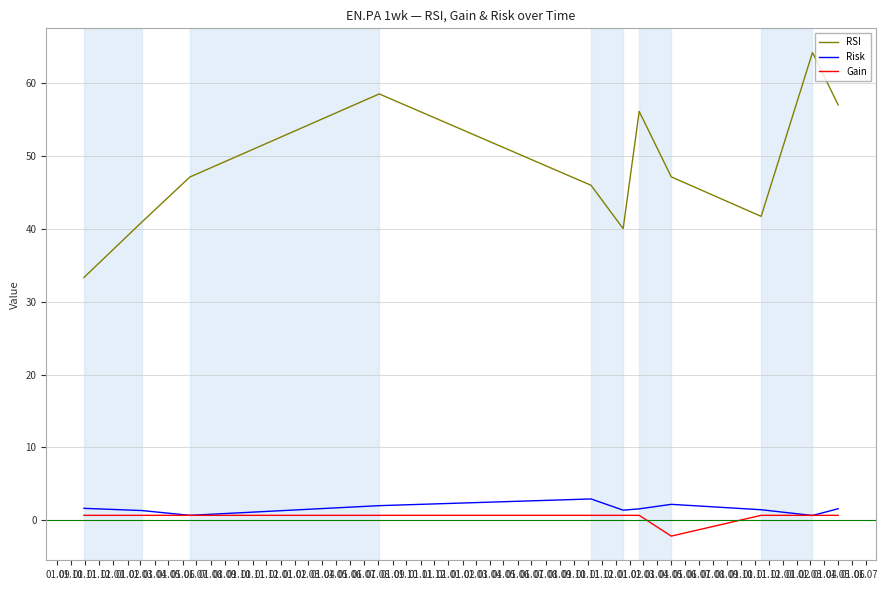

Which series has the largest total across all categories?

RSI